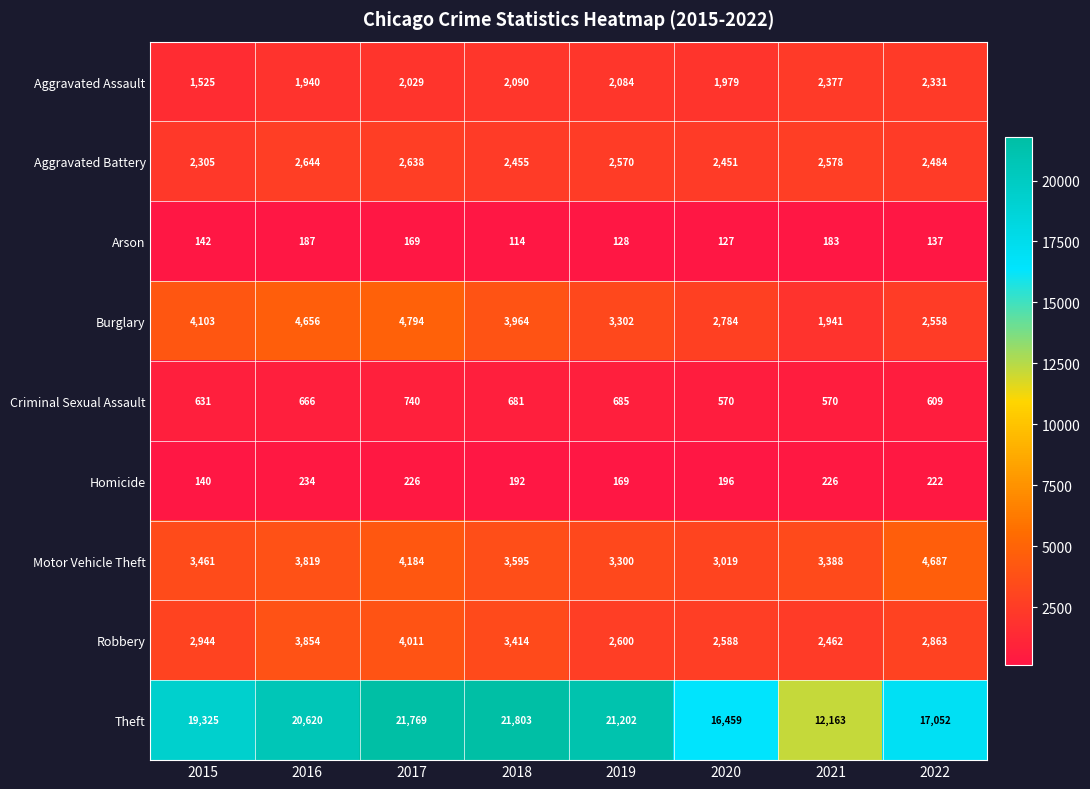

What is the maximum value shown in the chart?

21803